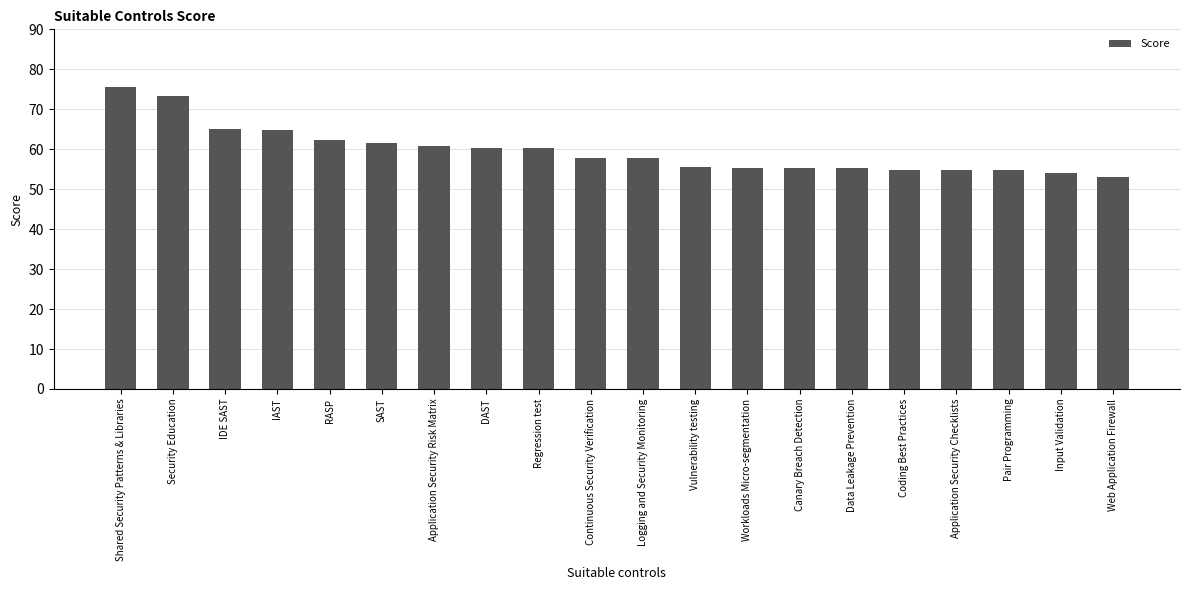

Where does the data first go above 57?

Shared Security Patterns & Libraries